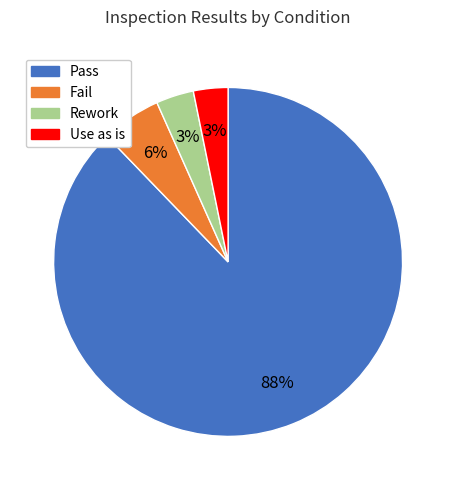

Does Pass account for over 50% of the chart?

Yes